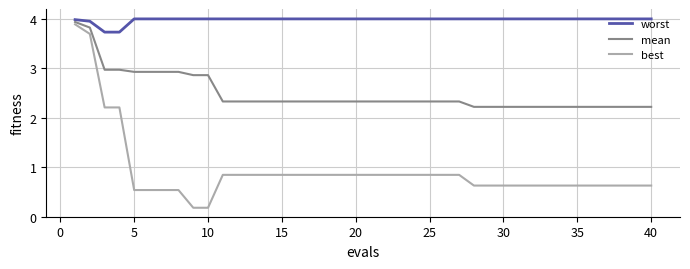

What is the minimum value for worst?

3.7